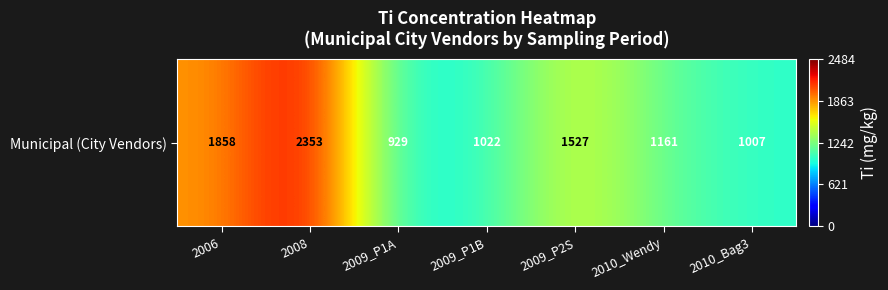

What is the approximate value at 2009_P1B?

1021.9